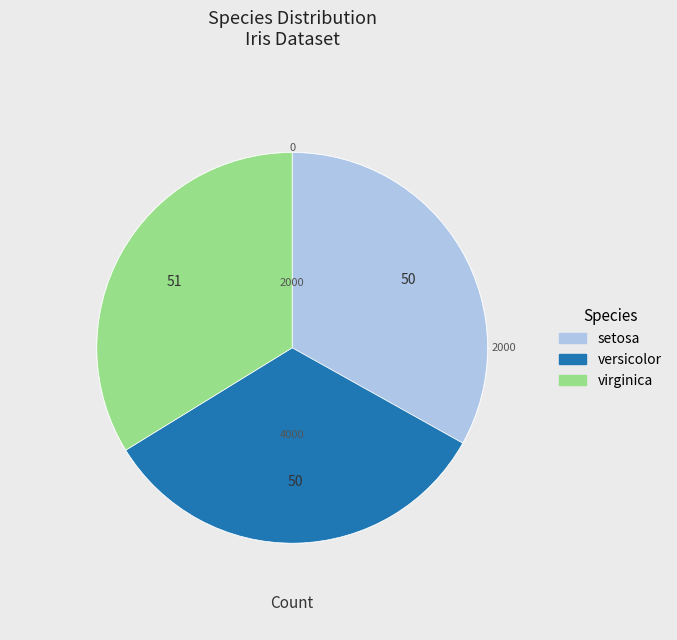

What percentage do virginica and setosa together represent?

66.9%